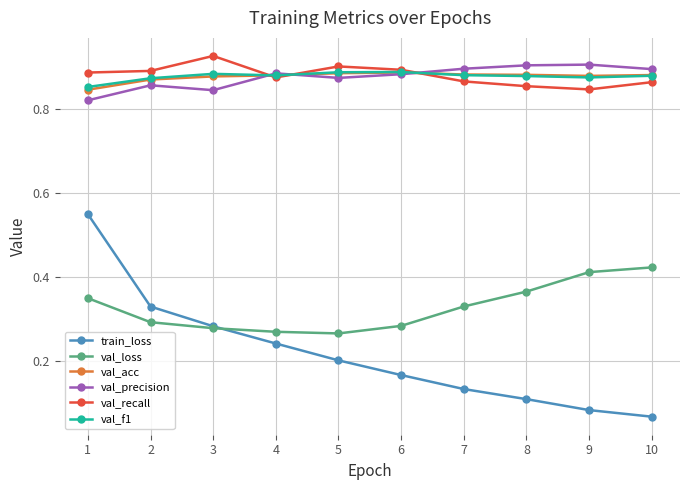

True or false: train_loss and val_precision intersect in this chart.

False